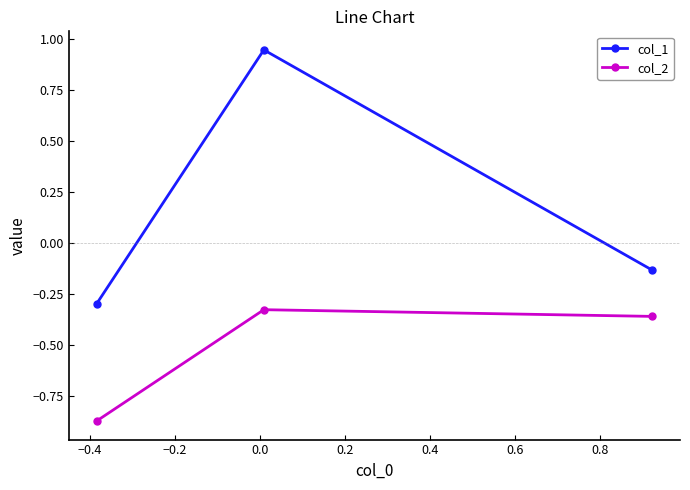

List the series in order of their peak value, highest first.

col_1, col_2